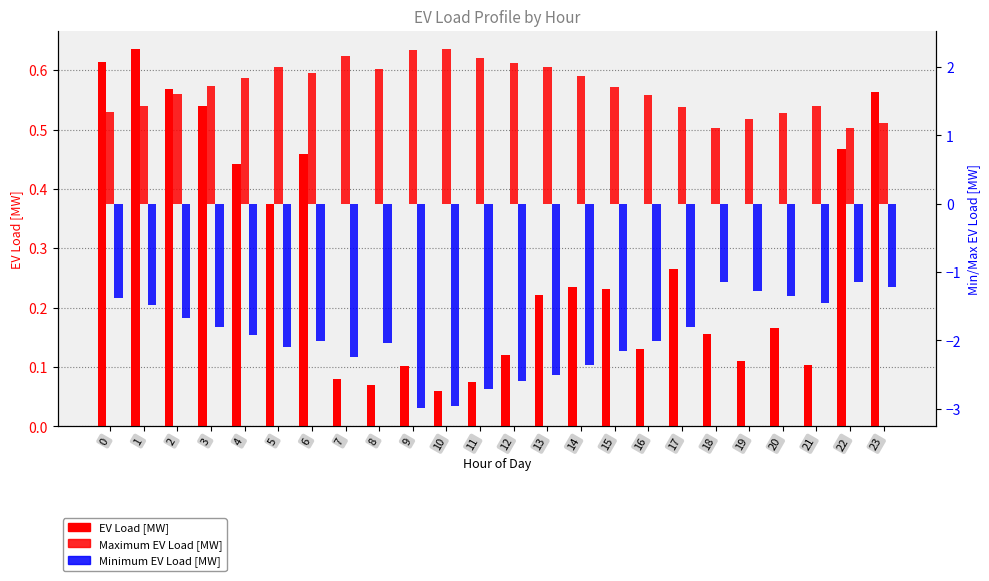

Reading left to right, extract all data points from this chart.

EV Load [MW]: 0.6	0.6	0.6	0.5	0.4	0.4	0.5	0.1	0.1	0.1	0.1	0.1	0.1	0.2	0.2	0.2	0.1	0.3	0.2	0.1	0.2	0.1	0.5	0.6
Maximum EV Load [MW]: 1.3	1.4	1.6	1.7	1.8	2.0	1.9	2.2	2.0	2.3	2.3	2.1	2.1	2.0	1.9	1.7	1.6	1.4	1.1	1.2	1.3	1.4	1.1	1.2
Minimum EV Load [MW]: -1.4	-1.5	-1.7	-1.8	-1.9	-2.1	-2.0	-2.2	-2.0	-3.0	-3.0	-2.7	-2.6	-2.5	-2.4	-2.2	-2.0	-1.8	-1.1	-1.3	-1.4	-1.5	-1.2	-1.2